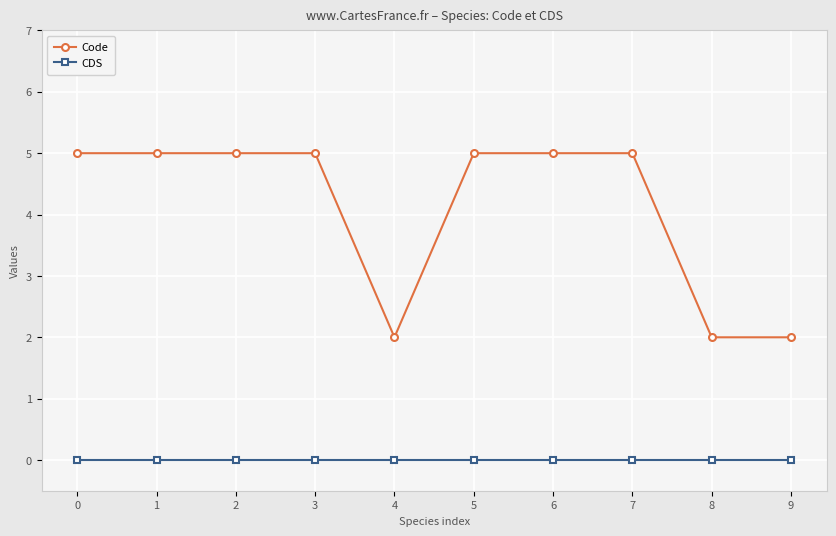

Is the value of CDS at 9 greater than the value of Code at 5?

No